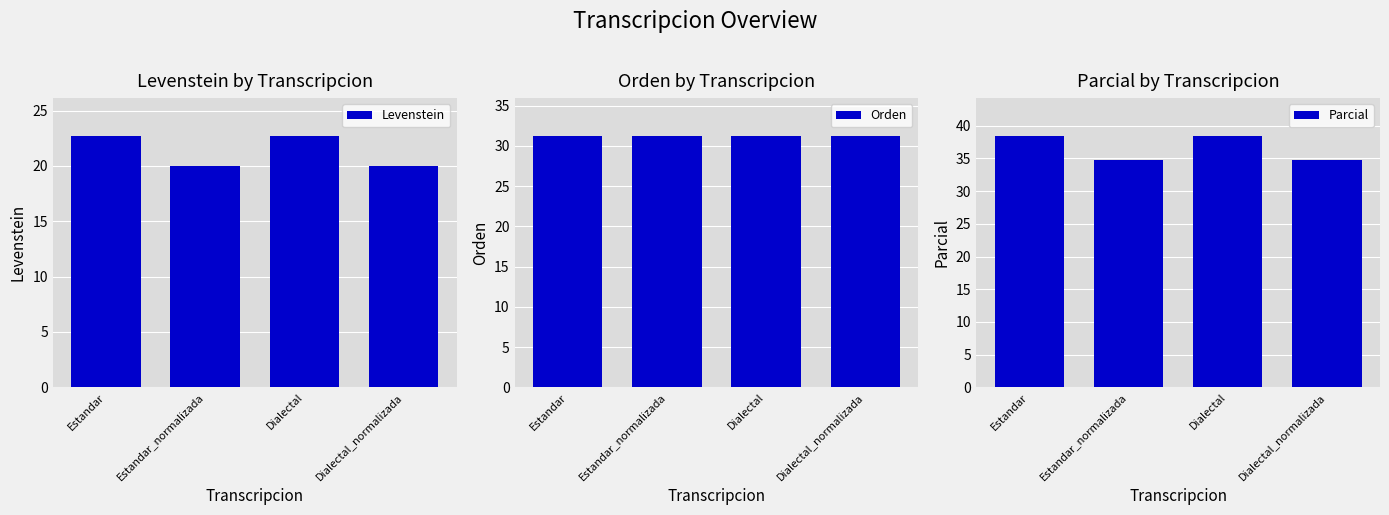

Rank the series at Estandar_normalizada from lowest to highest value.

Levenstein, Orden, Parcial